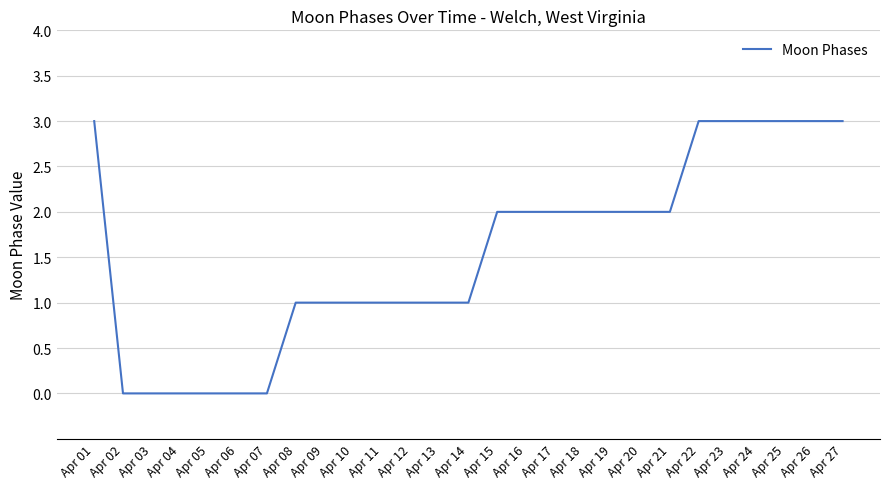

What is the maximum value shown in the chart?

3